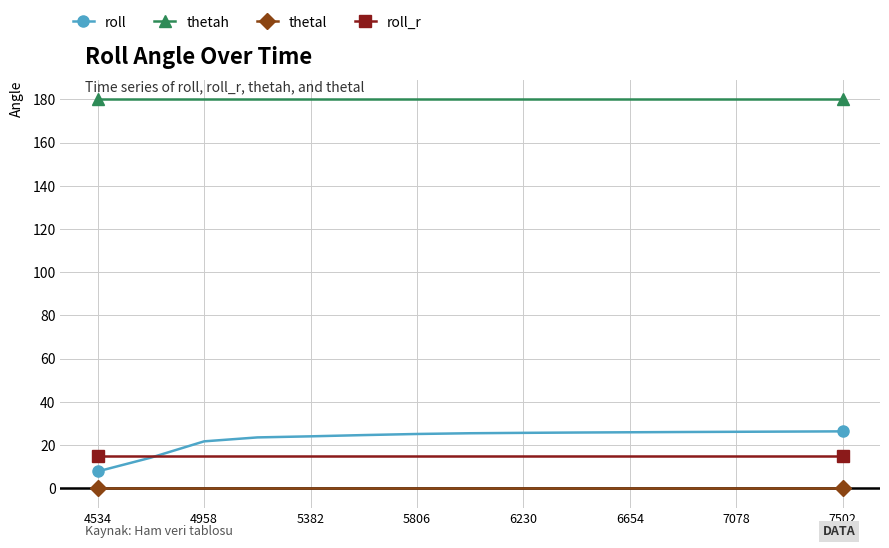

What is the lowest value of the roll_r series?

15.0